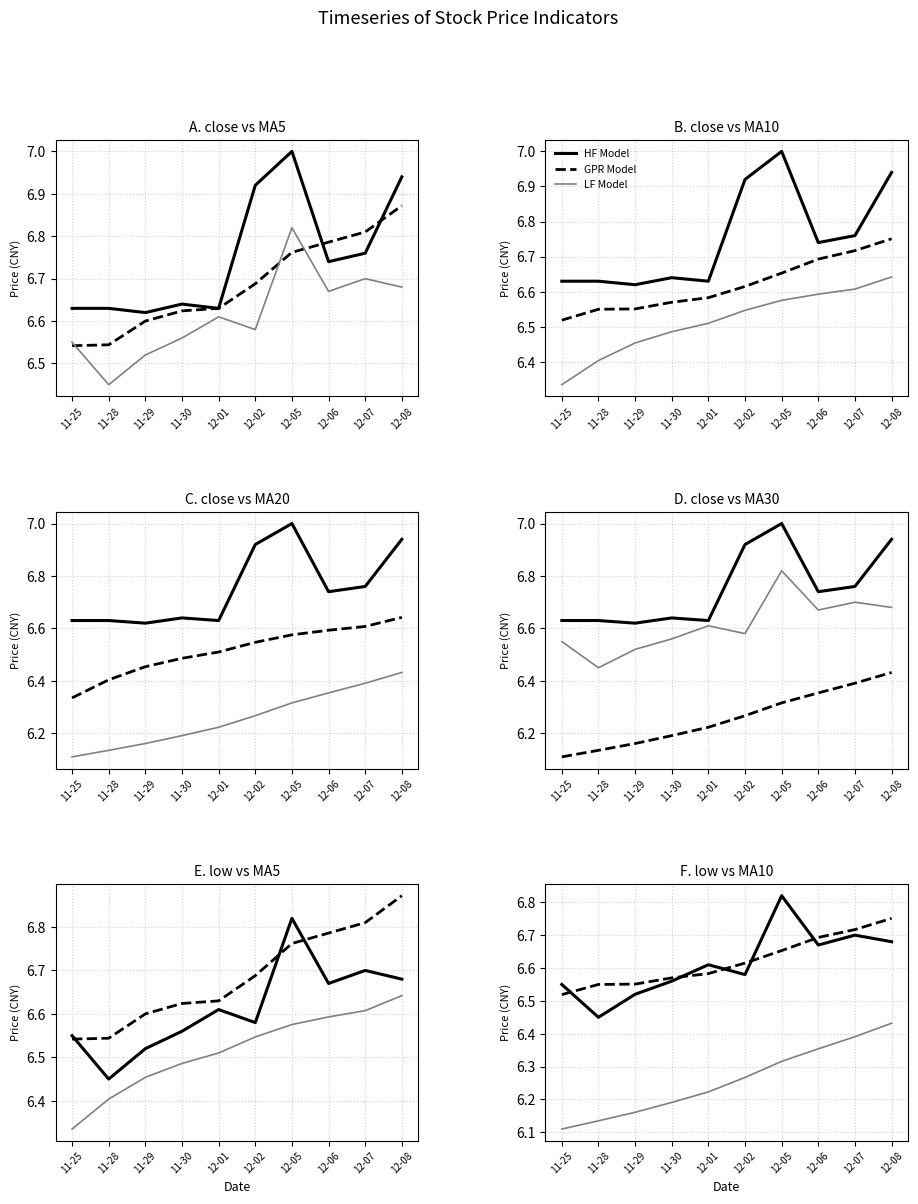

True or false: LF Model has a value of 6.1 at 11-28.

True